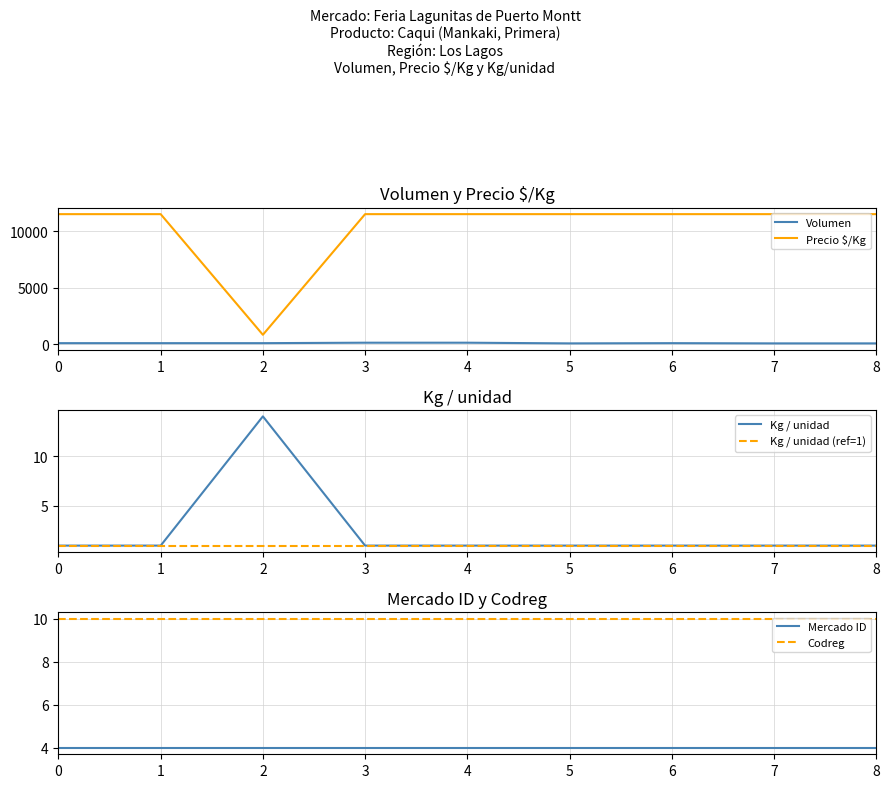

True or false: Kg / unidad (ref=1) and Precio $/Kg intersect in this chart.

False